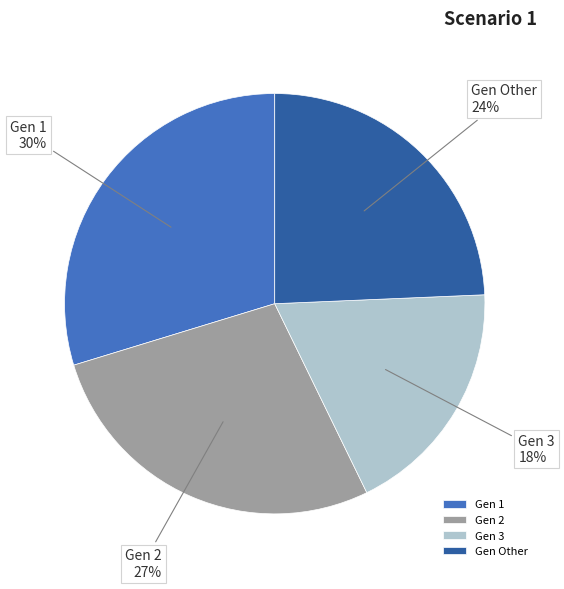

What percentage is the Gen Other slice, to the nearest percent?

24%